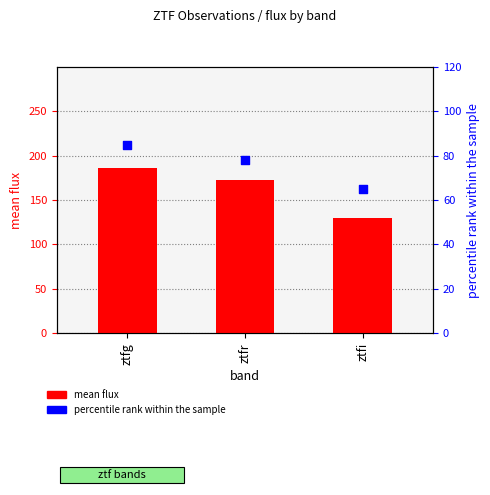

What are all the series names shown in the legend?

mean flux, percentile rank within the sample